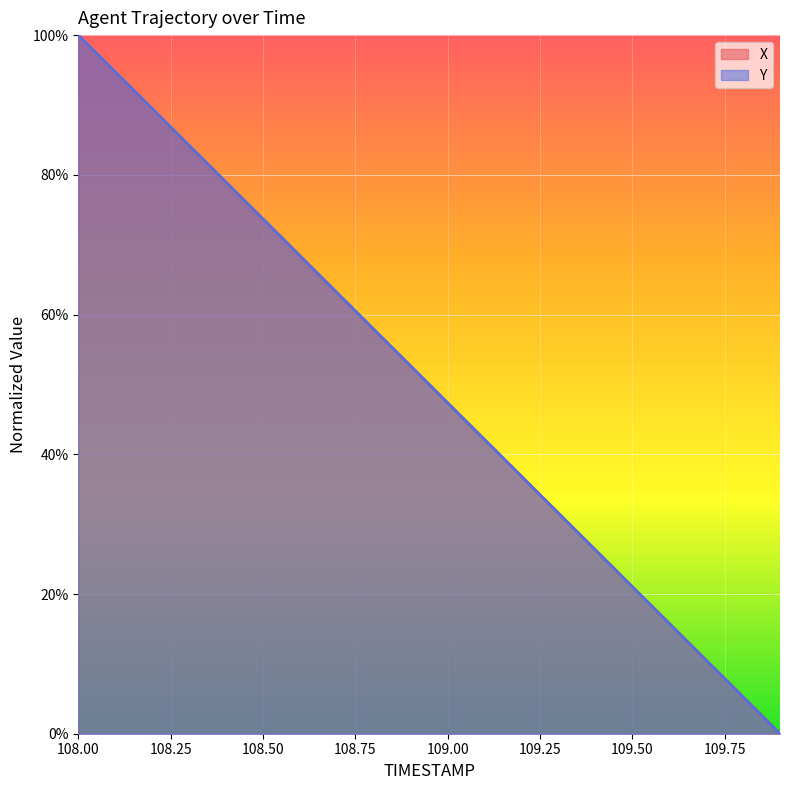

What position from the left is 109.4?

15